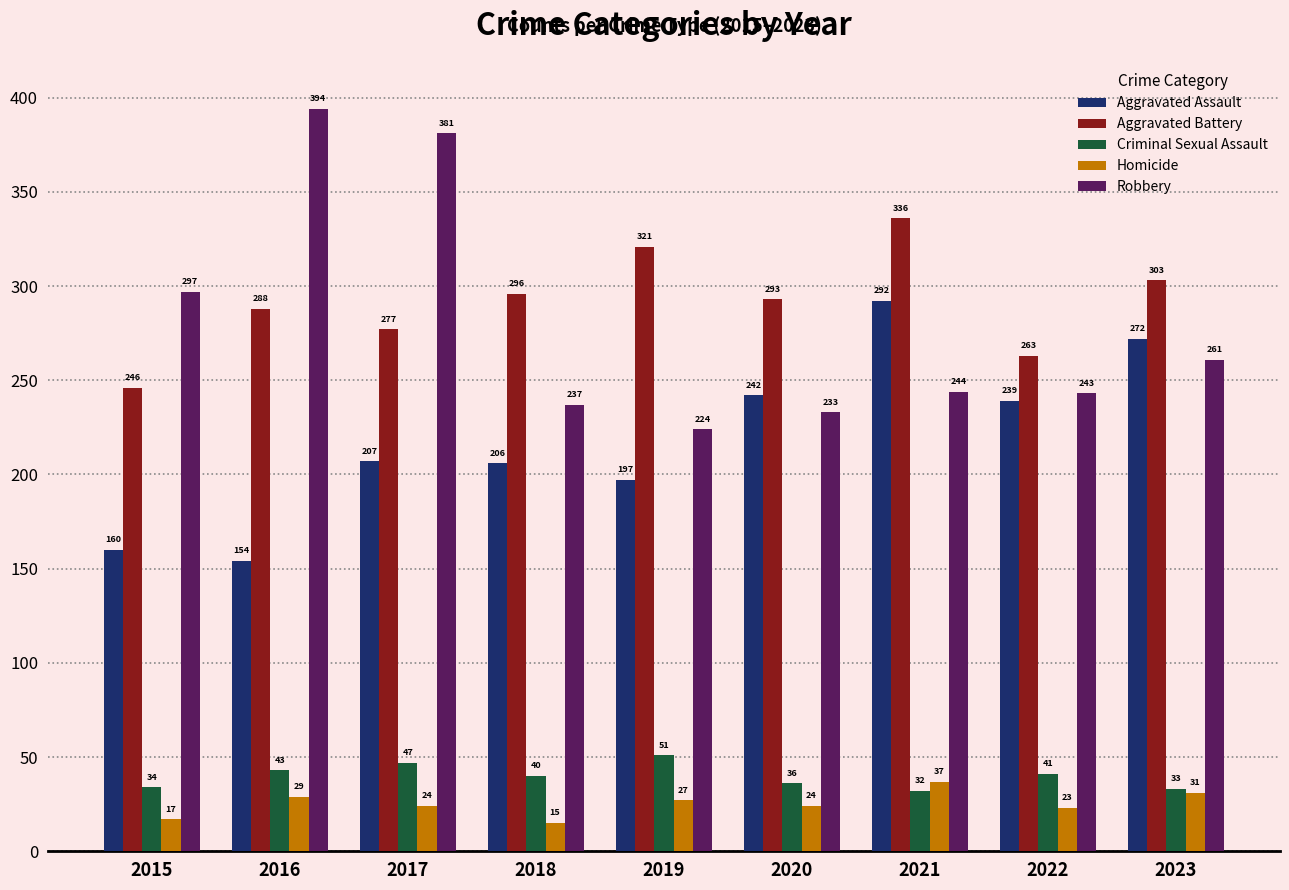

At how many categories does at least one series exceed 112?

9